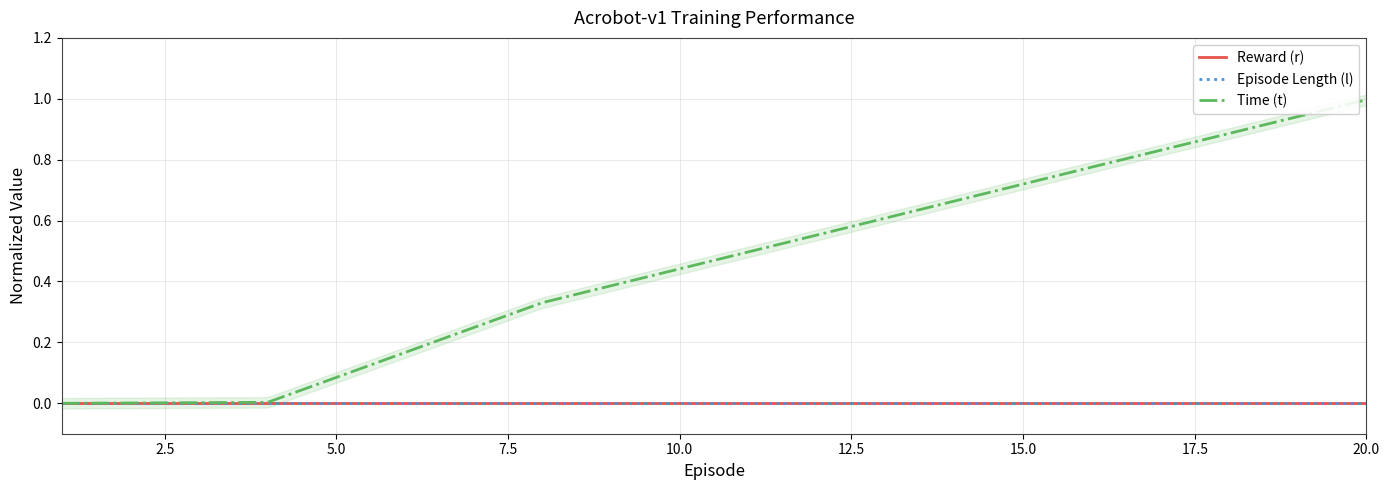

At 5.0, list the series in order from smallest to largest.

Reward (r), Episode Length (l), Time (t)